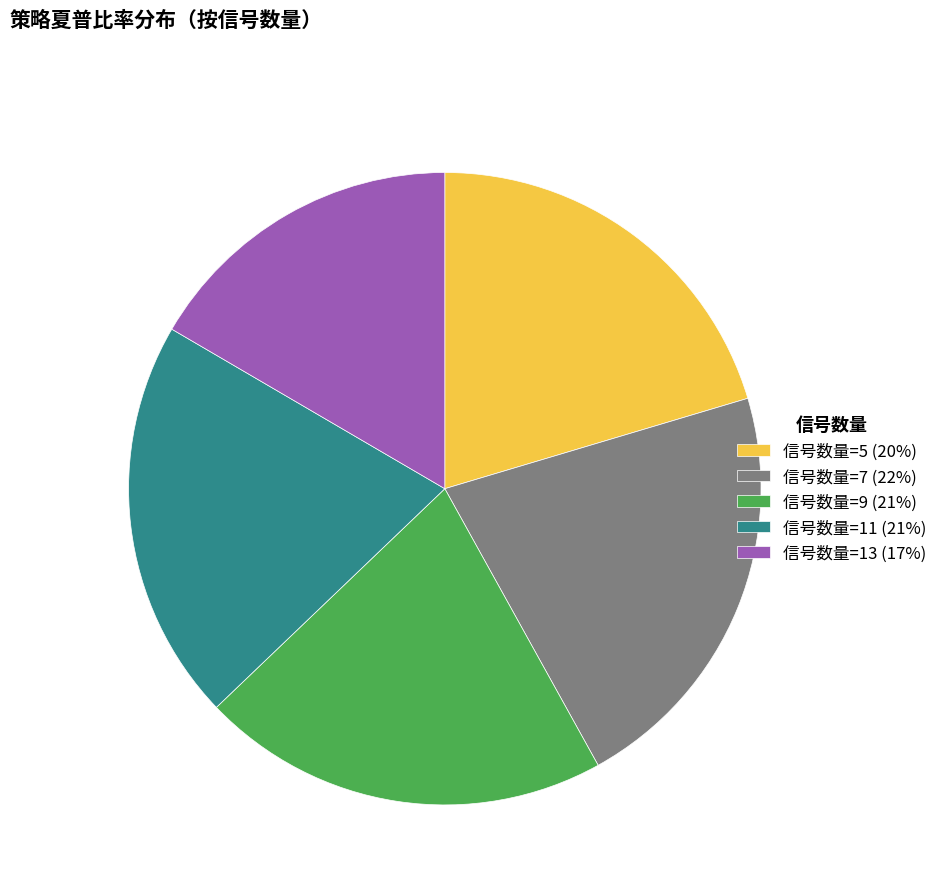

Is the sum of 信号数量=9 (21%) and 信号数量=5 (20%) greater than half?

No